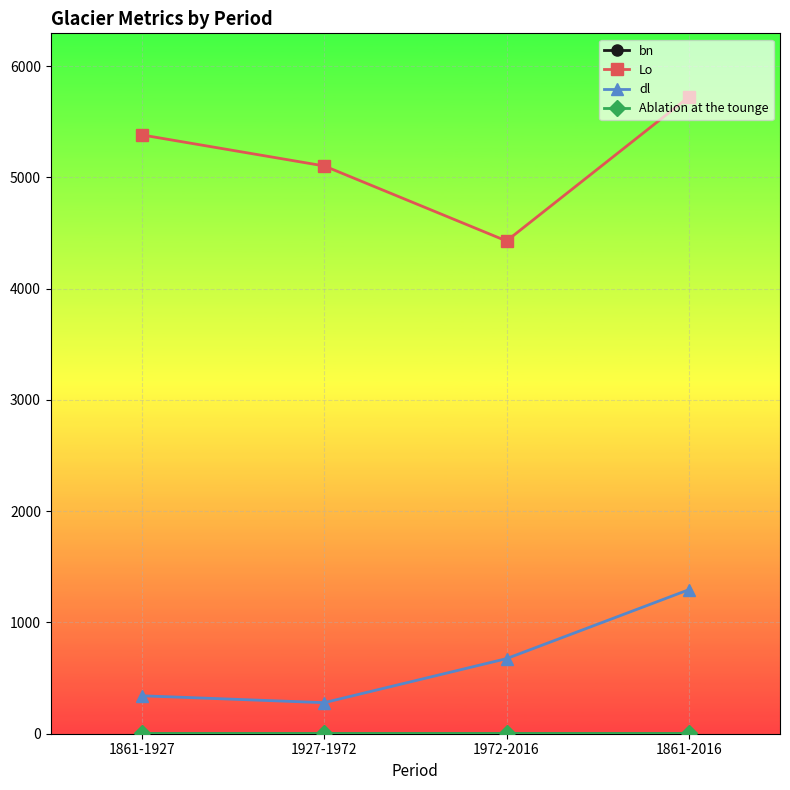

Which label corresponds to the largest value in the chart?

1861-2016